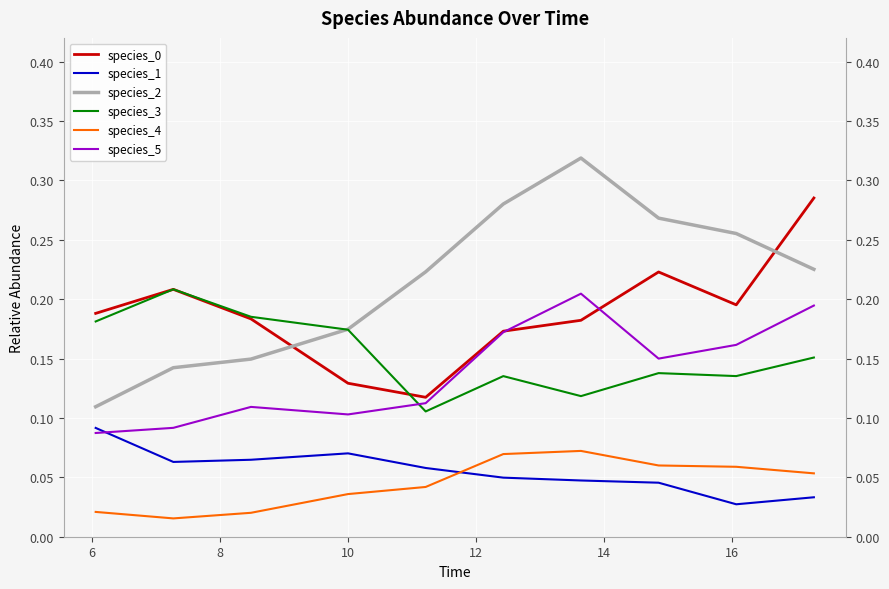

How many series are shown in this chart?

6